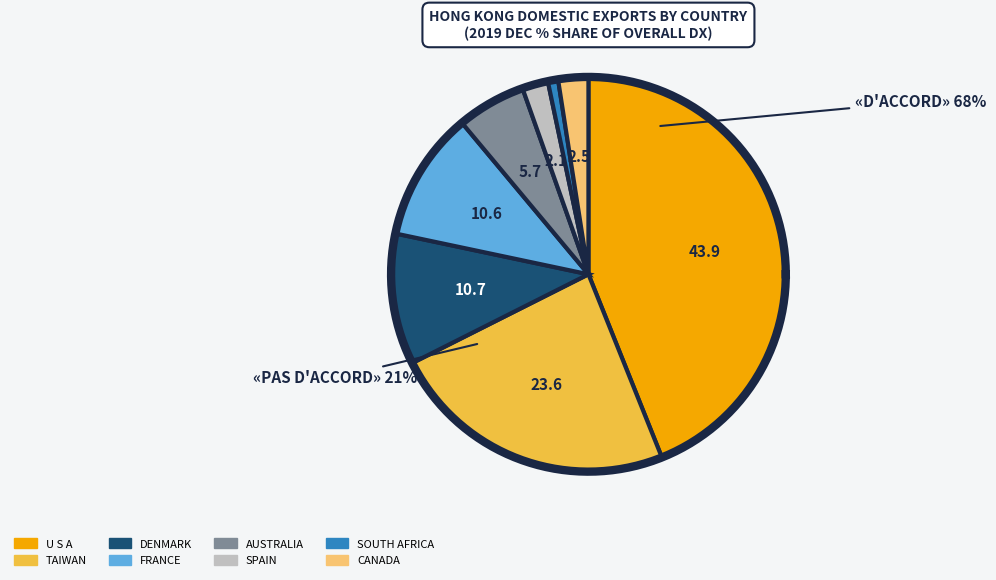

Does CANADA represent more than half of the total?

No